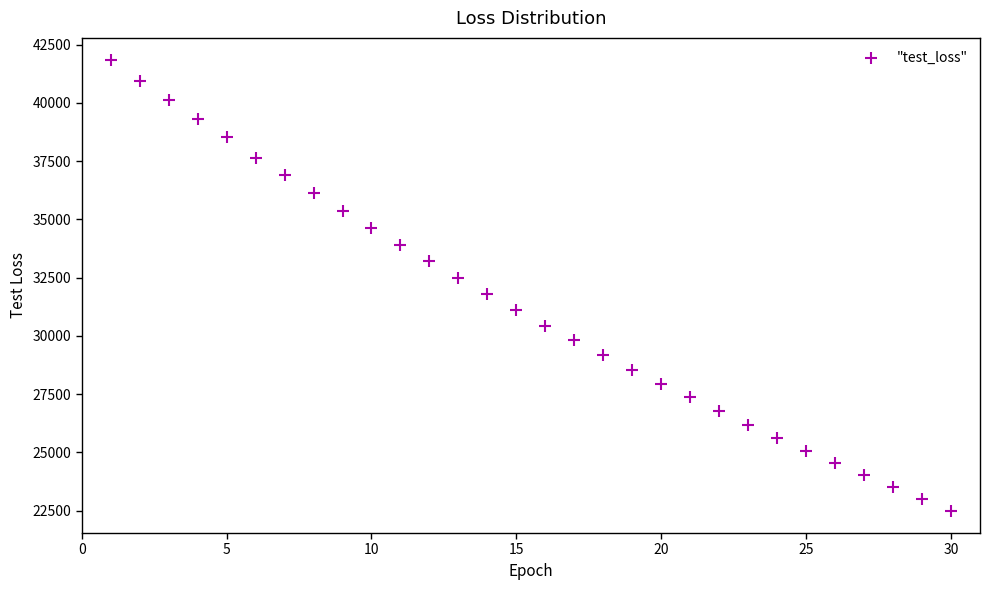

What is the range of Y values (max minus min)?

19323.5